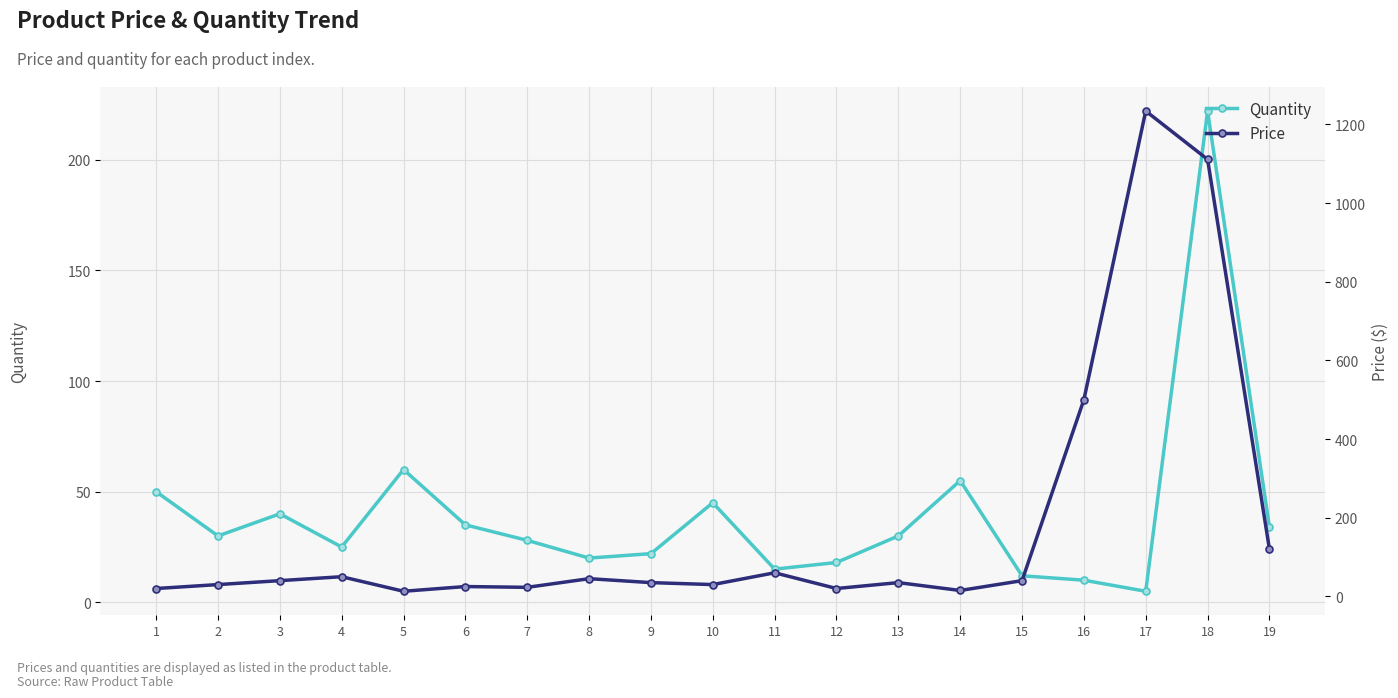

What is the total value across all series at 13?

65.0